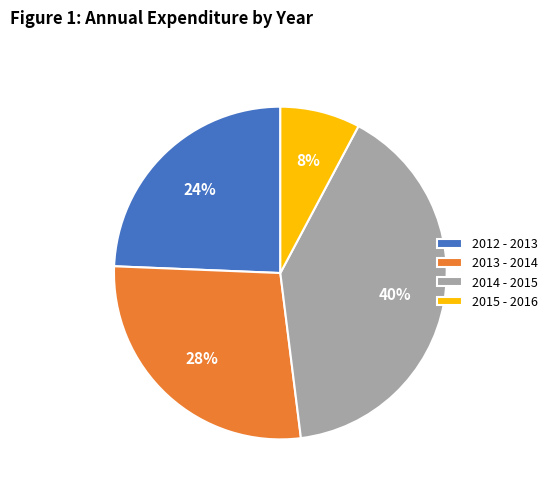

To the nearest percent, what is the combined percentage of 2015 - 2016 and 2012 - 2013?

32%